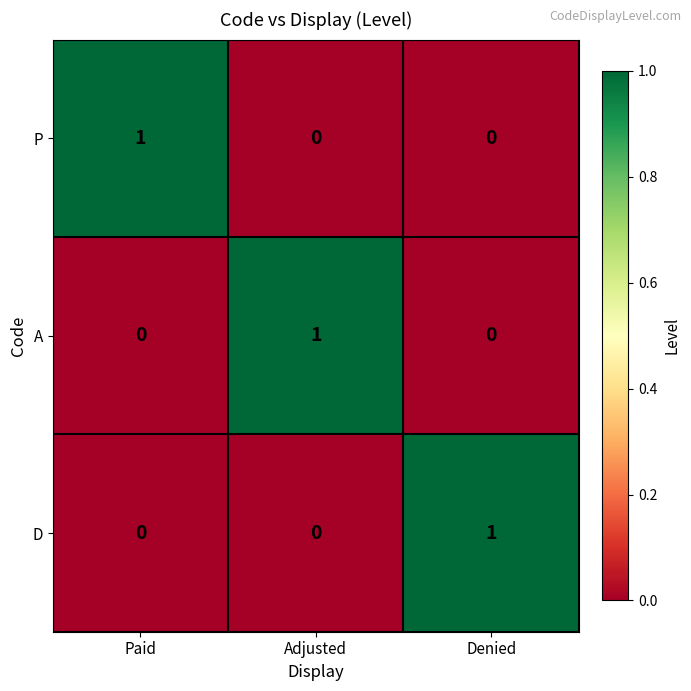

Reading left to right, what are all the values shown in this chart?

P: Paid=1	Adjusted=0	Denied=0
A: Paid=0	Adjusted=1	Denied=0
D: Paid=0	Adjusted=0	Denied=1